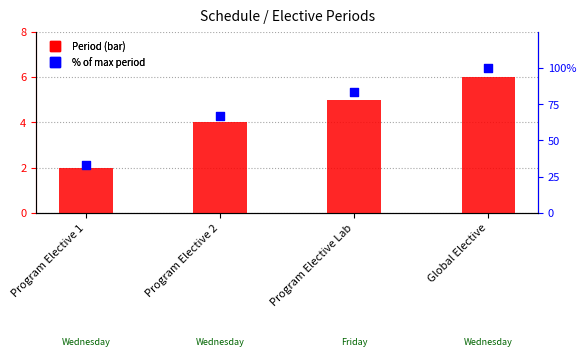

Is the value of Period at Program Elective Lab greater than the value of % of max period at Global Elective?

No